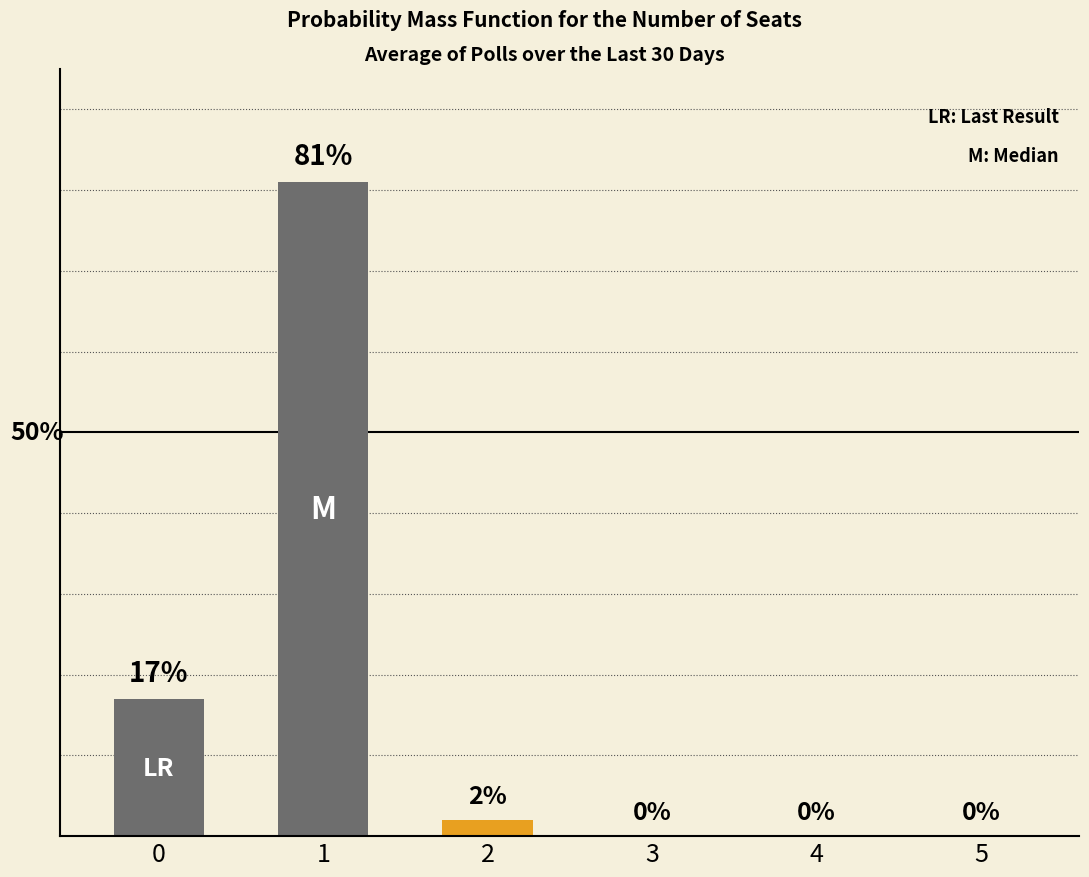

What is the difference between the second highest and minimum values?

17